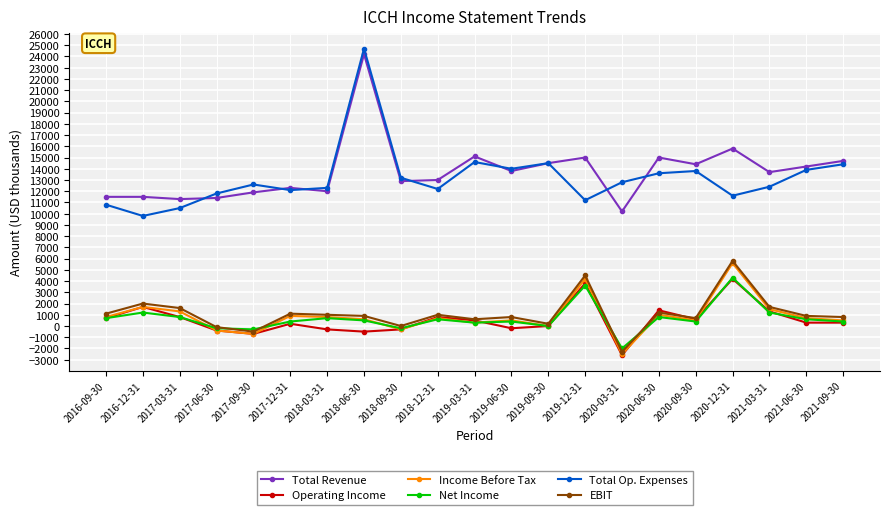

What is the sum of all EBIT values?

23000